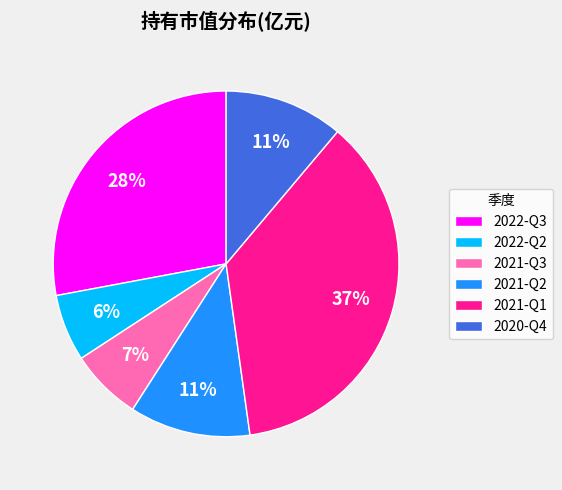

Which category has the biggest portion of the pie?

2021-Q1